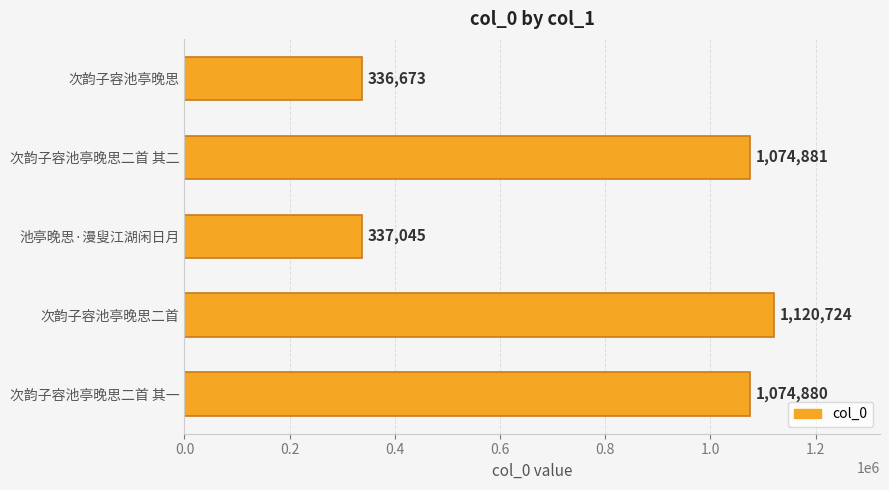

What is the greatest value displayed?

1120724